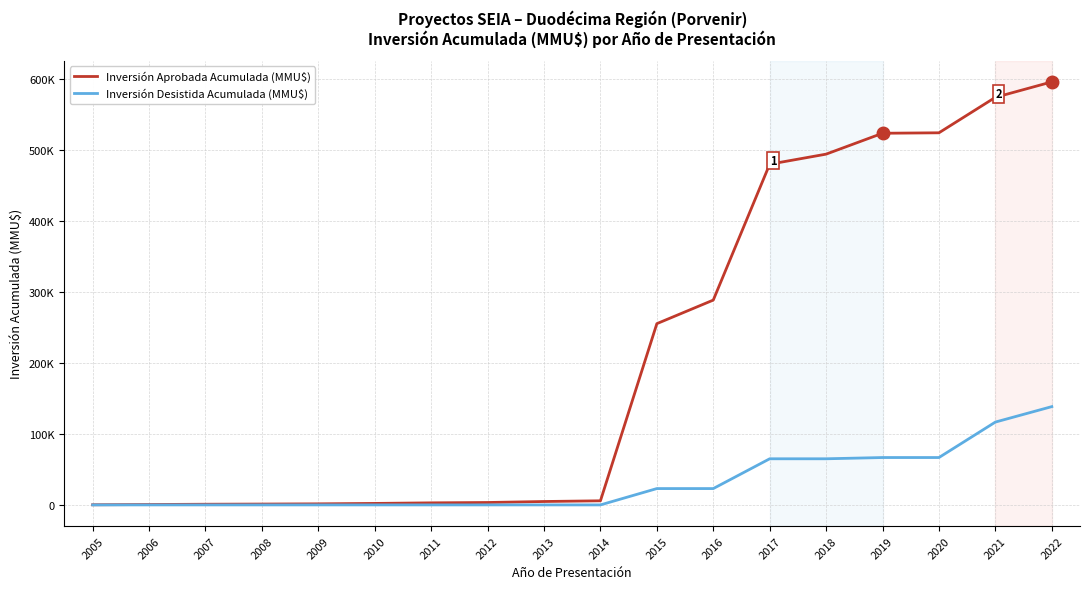

Which series has the widest spread of values?

Inversión Aprobada Acumulada (MMU$)